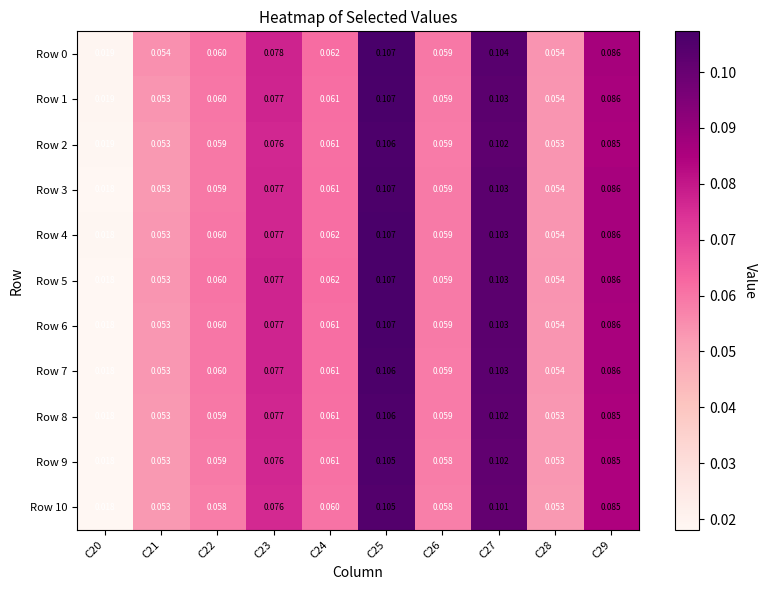

Is the value of Row 3 at C29 greater than the value of Row 8 at C29?

Yes